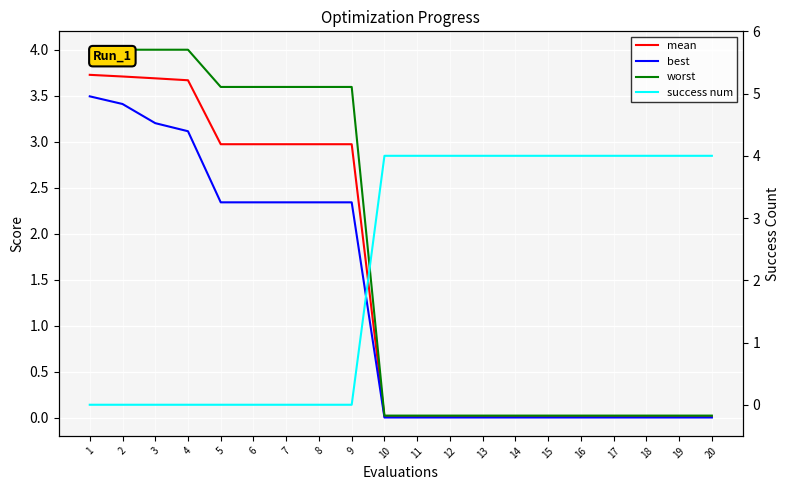

Is it true that worst equals 3.6 at 9?

True